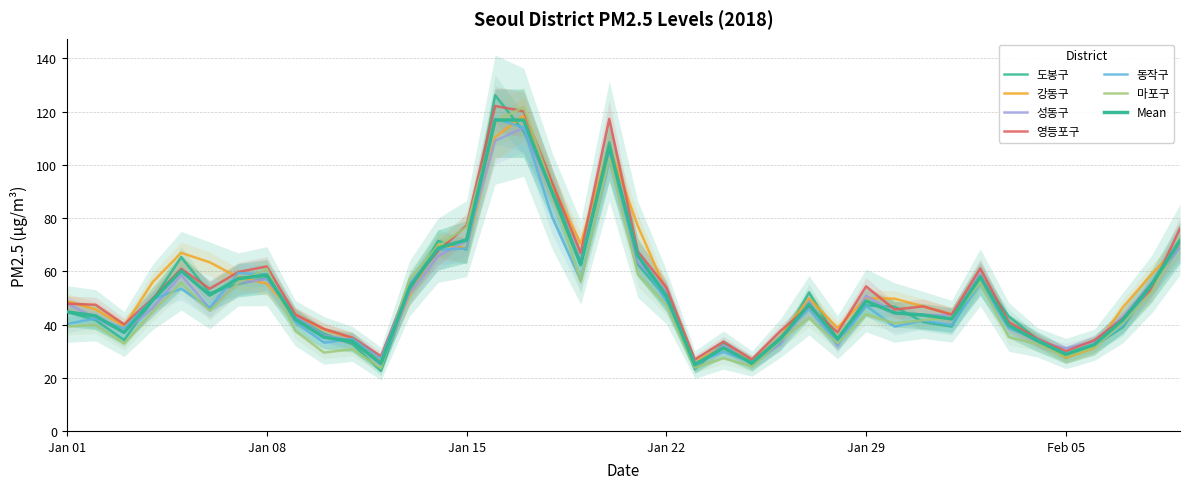

Which series has the largest total across all categories?

영등포구